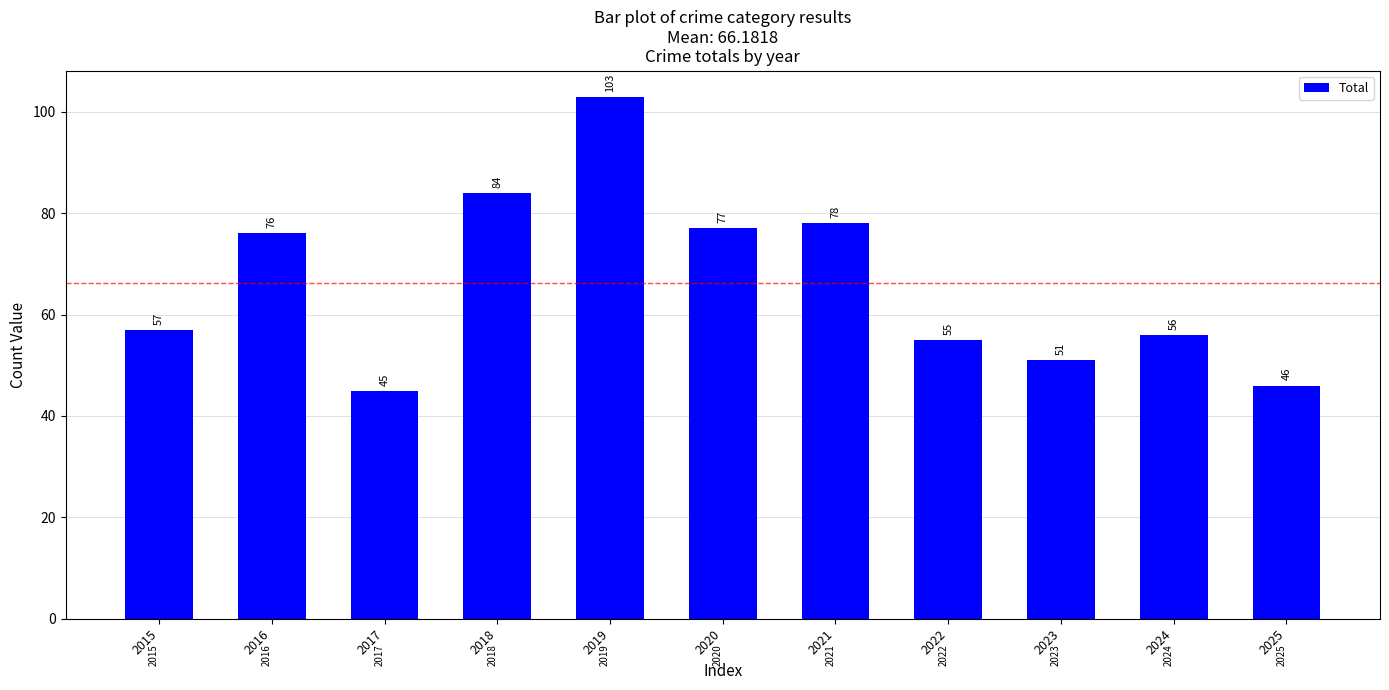

Which has a higher value, 2018 or 2022?

2018